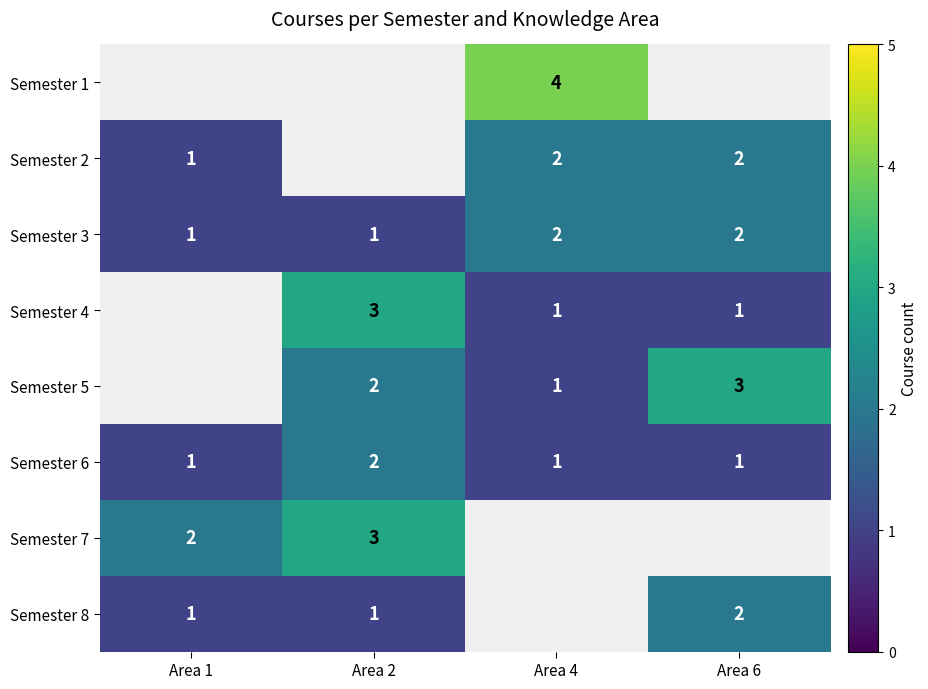

What is the sum of the Semester 5 values at Area 6 and Area 2?

5